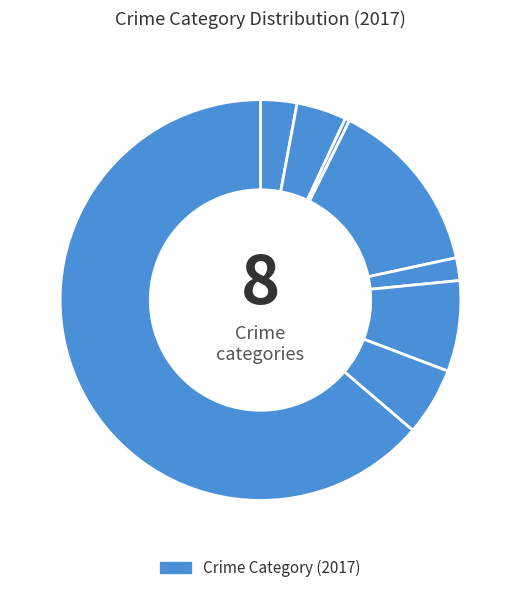

Count the number of slices in the pie.

8